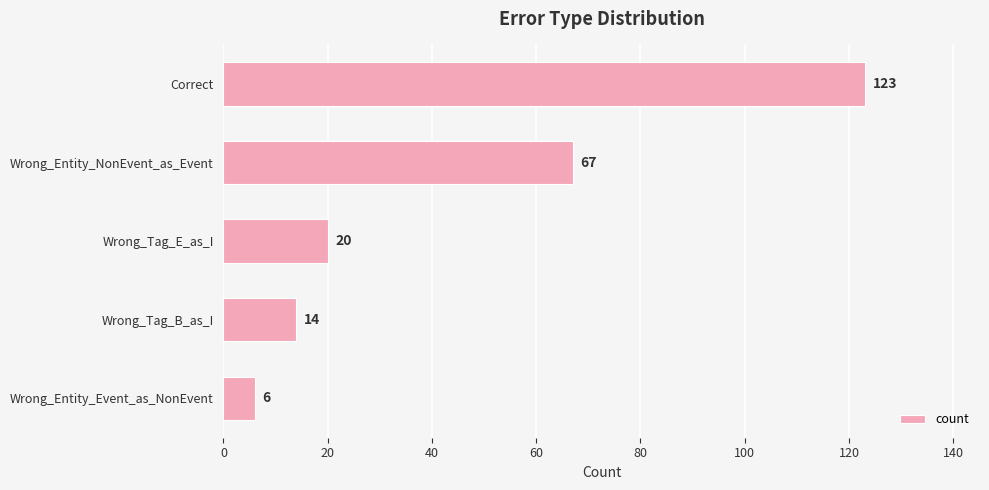

What is the smallest value displayed?

6